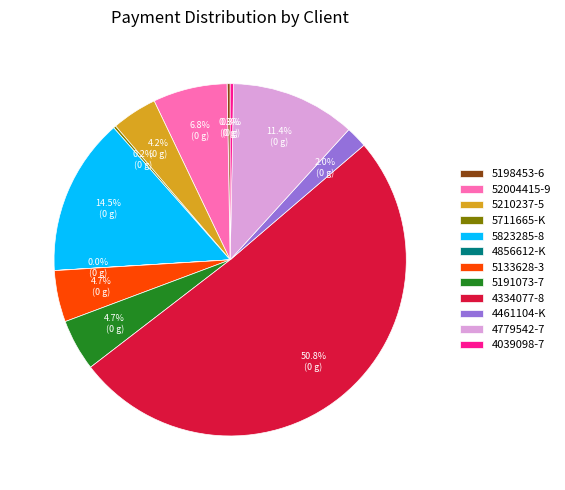

Which category accounts for the majority?

4334077-8